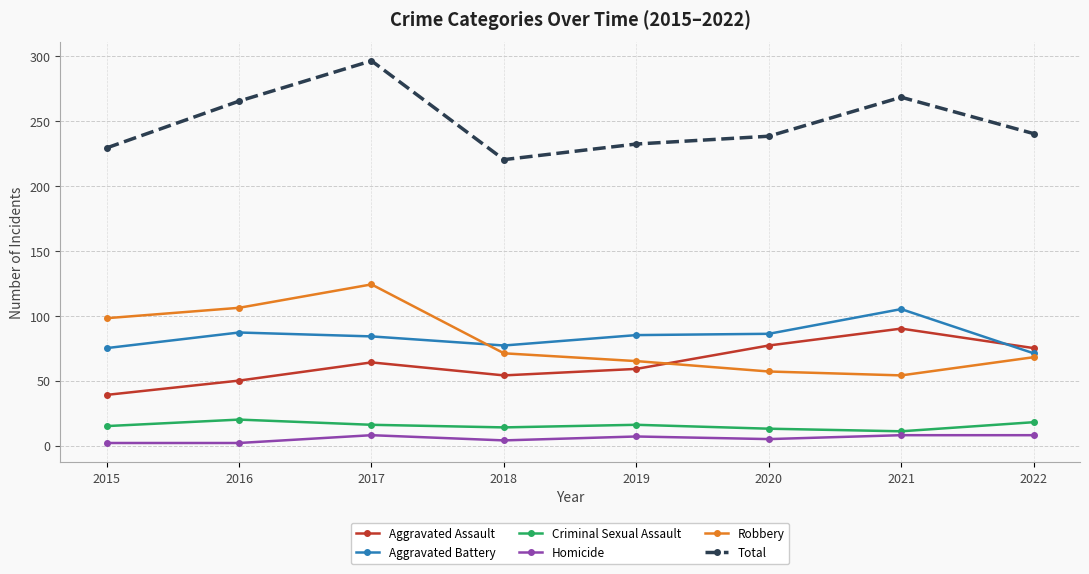

Between 2015 and 2016, which series saw the biggest shift?

Total